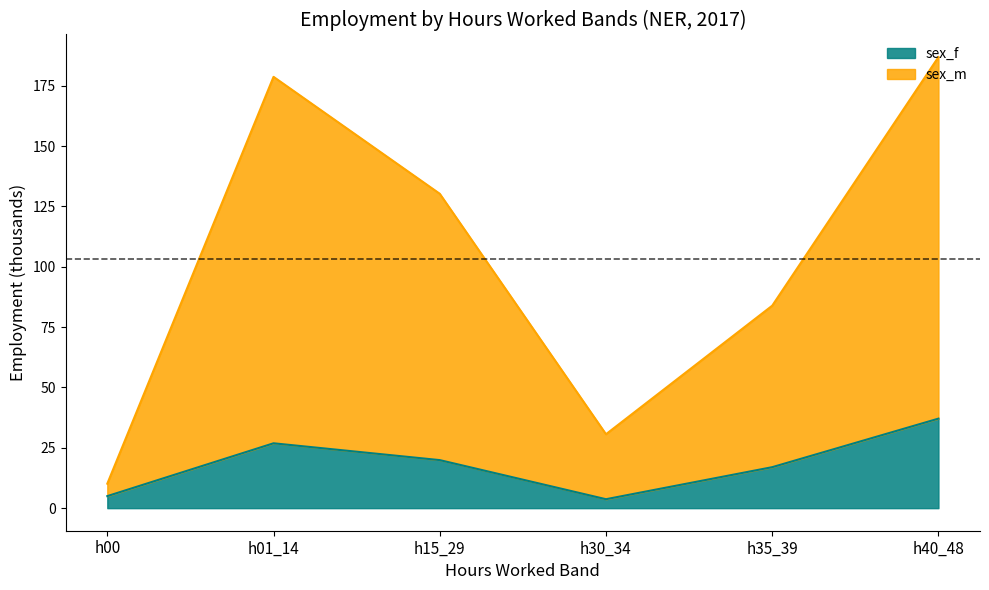

How many lines are shown in the chart?

2